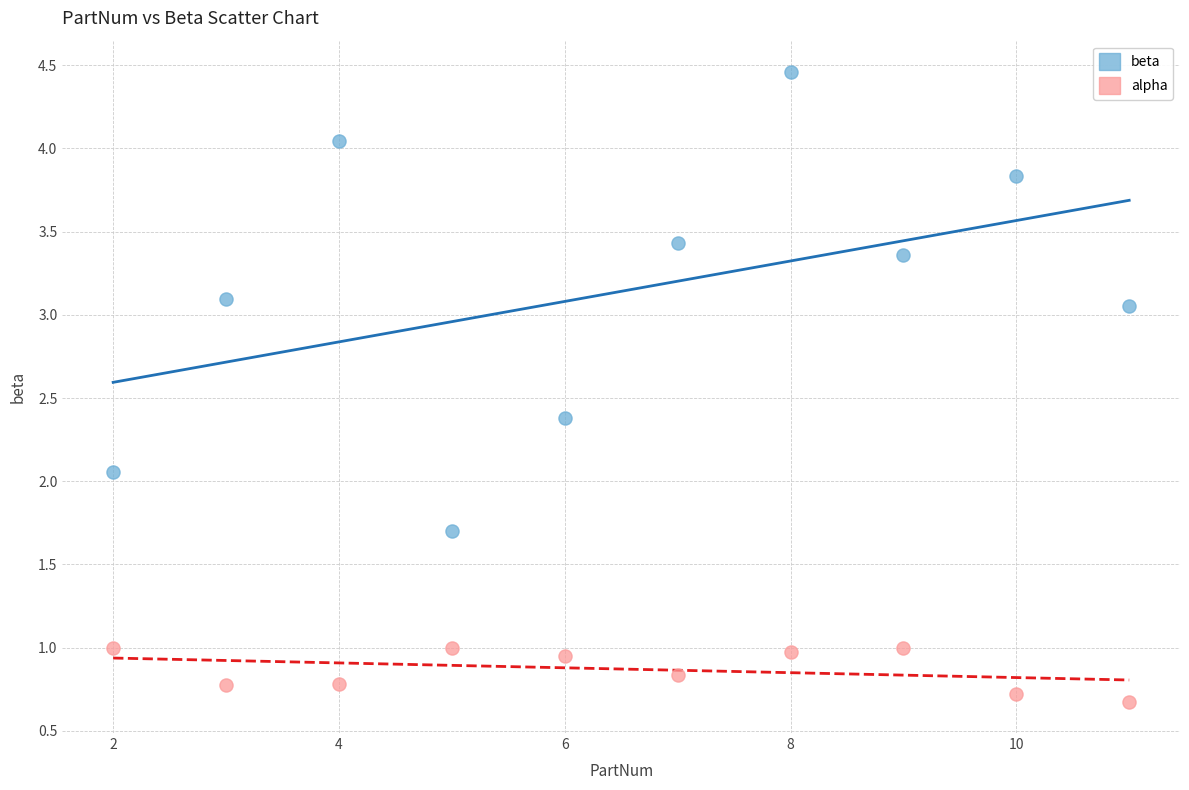

In the alpha series, what Y value is closest to 0?

0.7